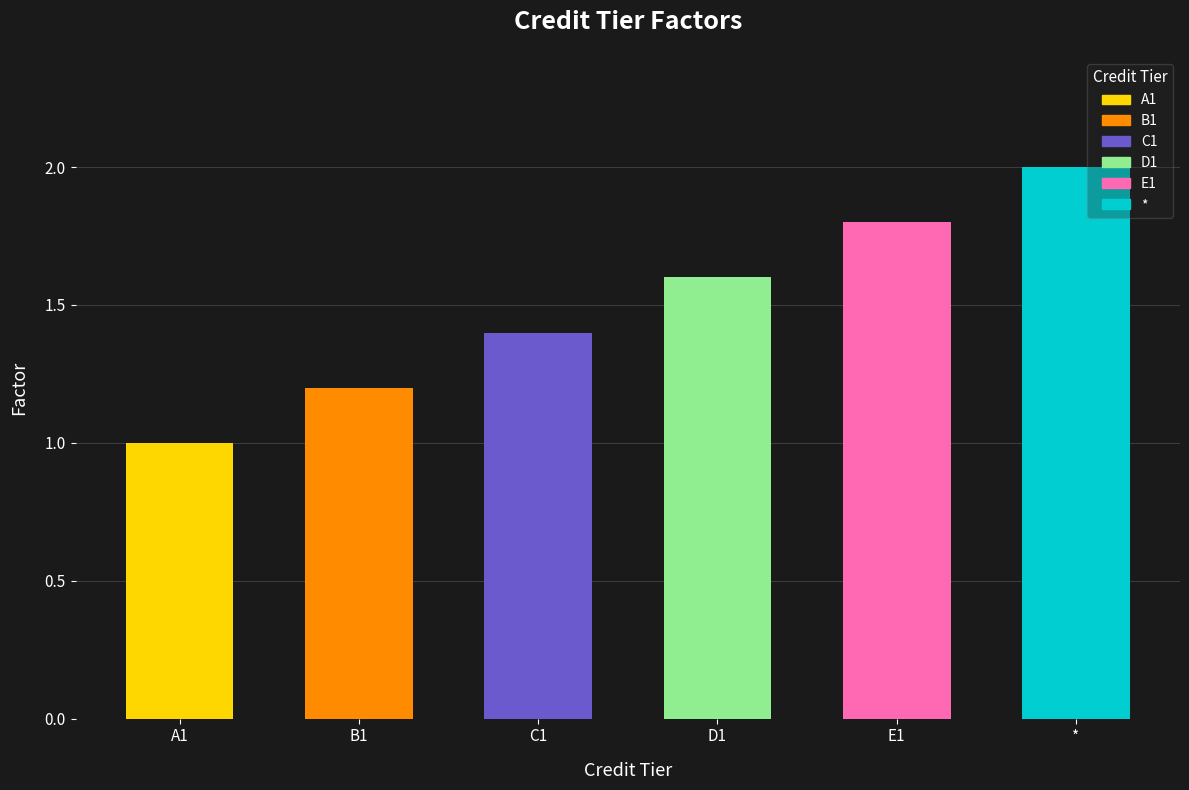

Which category has the highest value across all series?

*